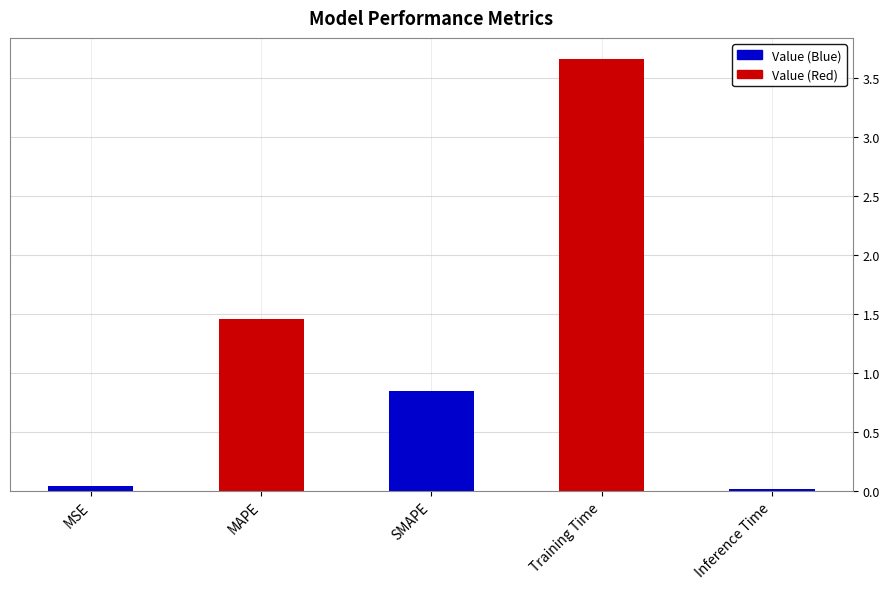

Rank the categories by value from lowest to highest.

Inference Time, MSE, SMAPE, MAPE, Training Time